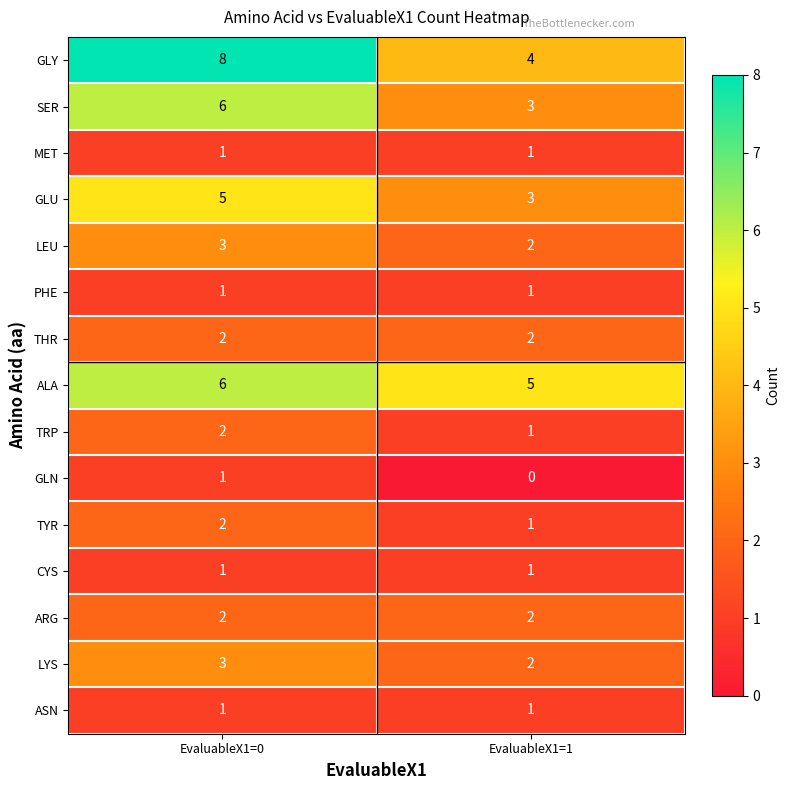

The value of SER at EvaluableX1=1 is 3. True or false?

True